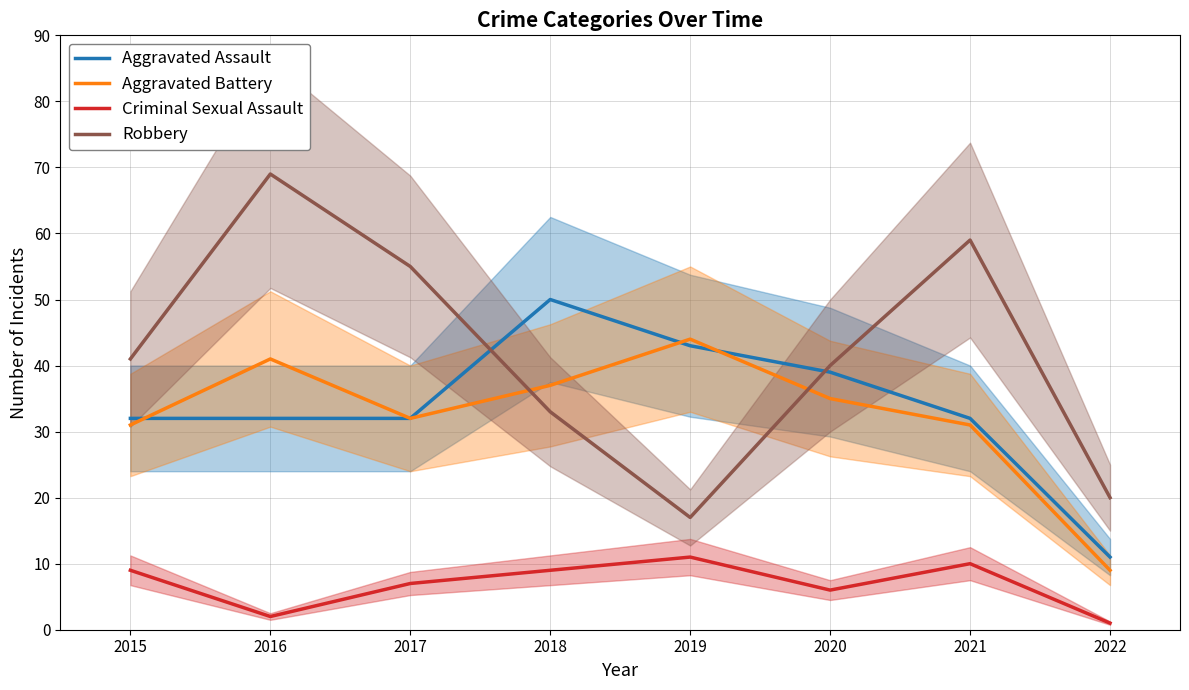

True or false: Robbery and Aggravated Battery cross at least once.

True